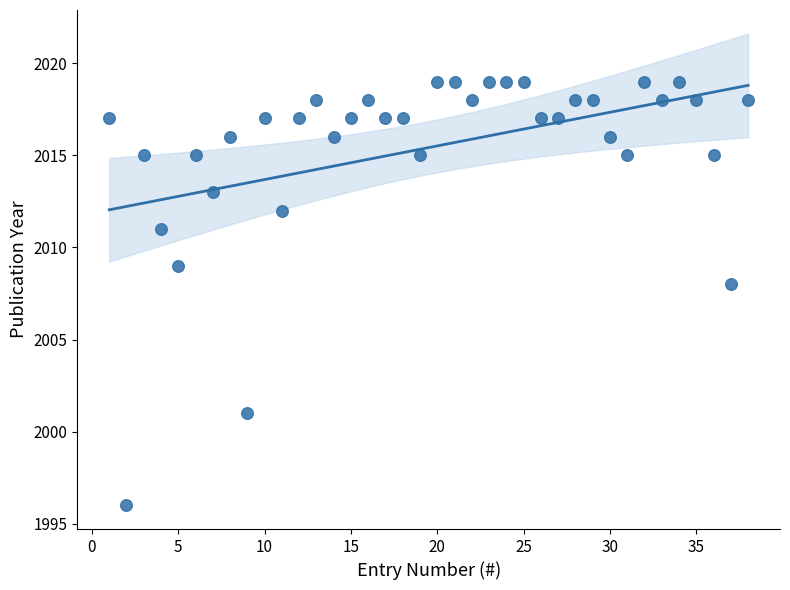

What Y value in the scatter plot is closest to 2007?

2008